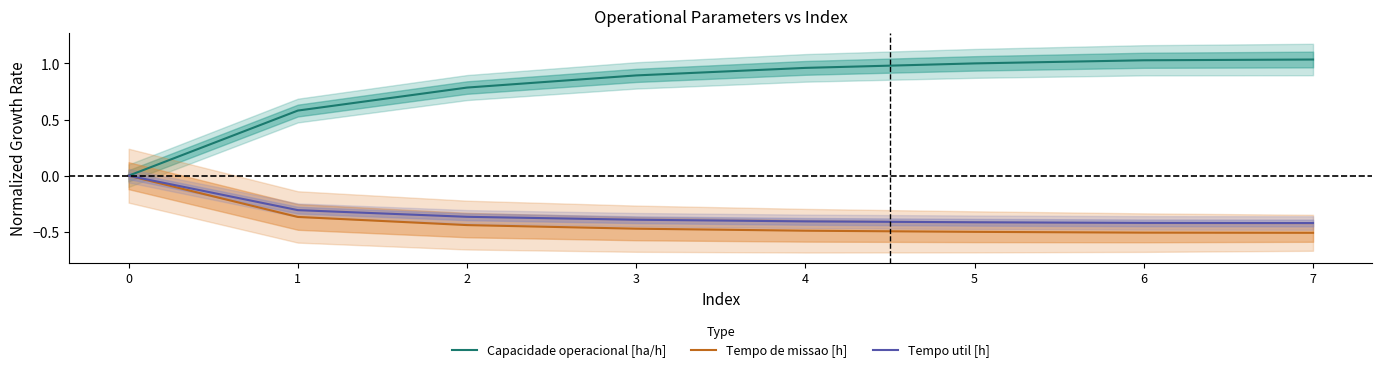

What are all the series names shown in the legend?

Capacidade operacional [ha/h], Tempo de missao [h], Tempo util [h]